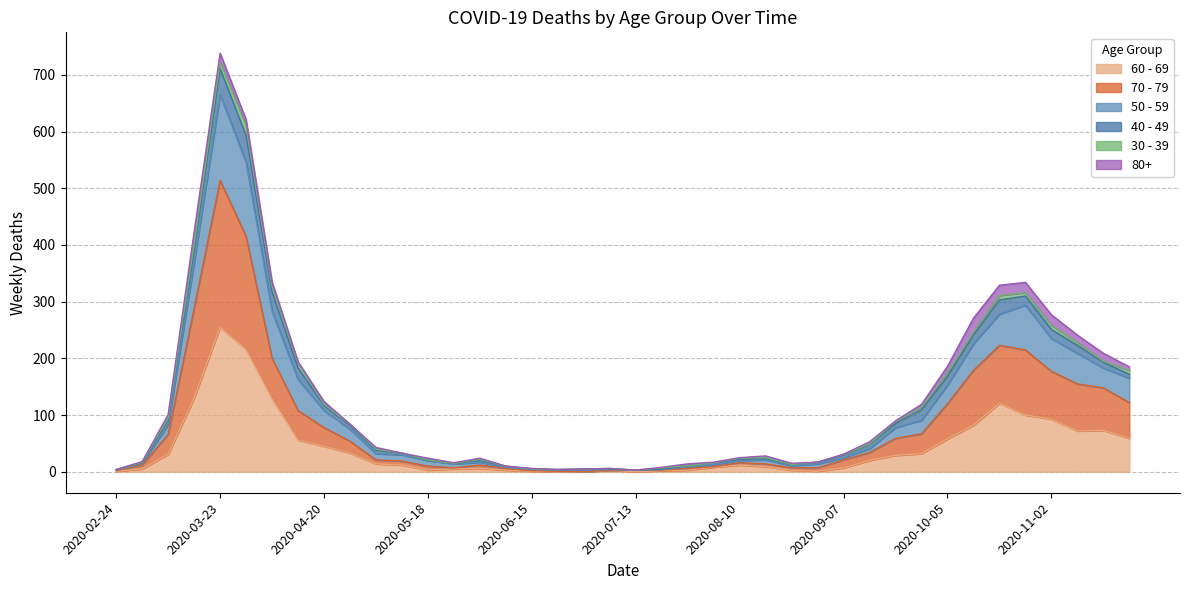

True or false: 70 - 79 and 50 - 59 cross at least once.

False